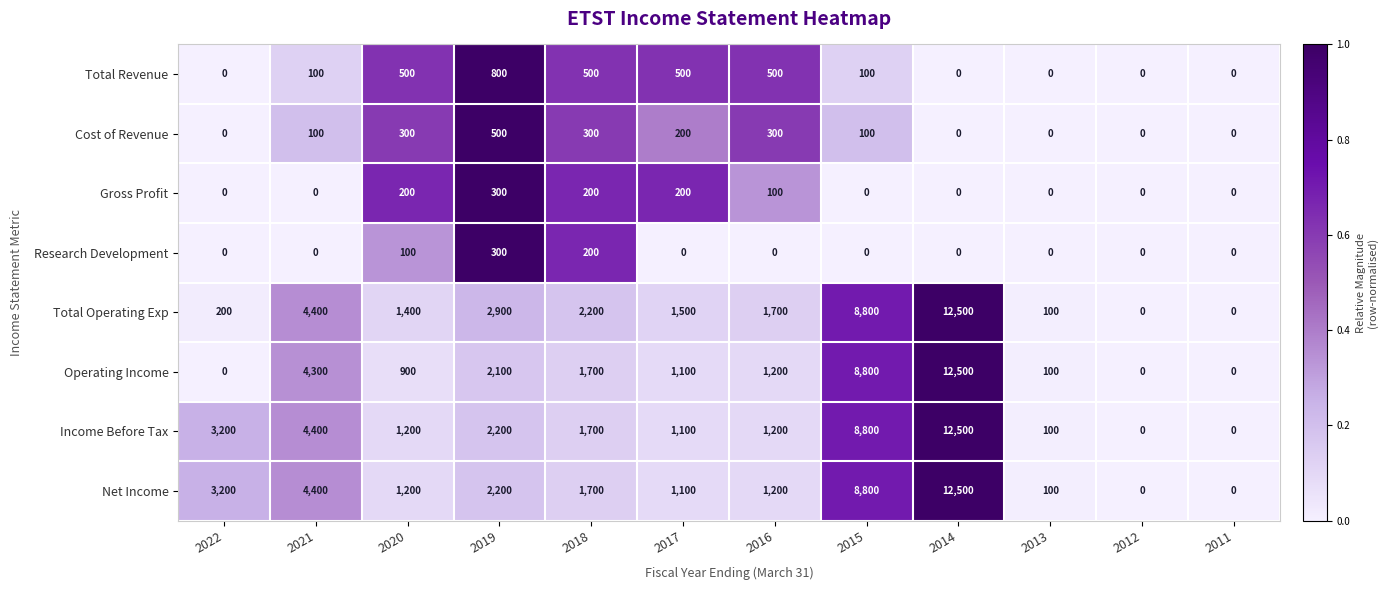

What is the average value of the Gross Profit series?

83